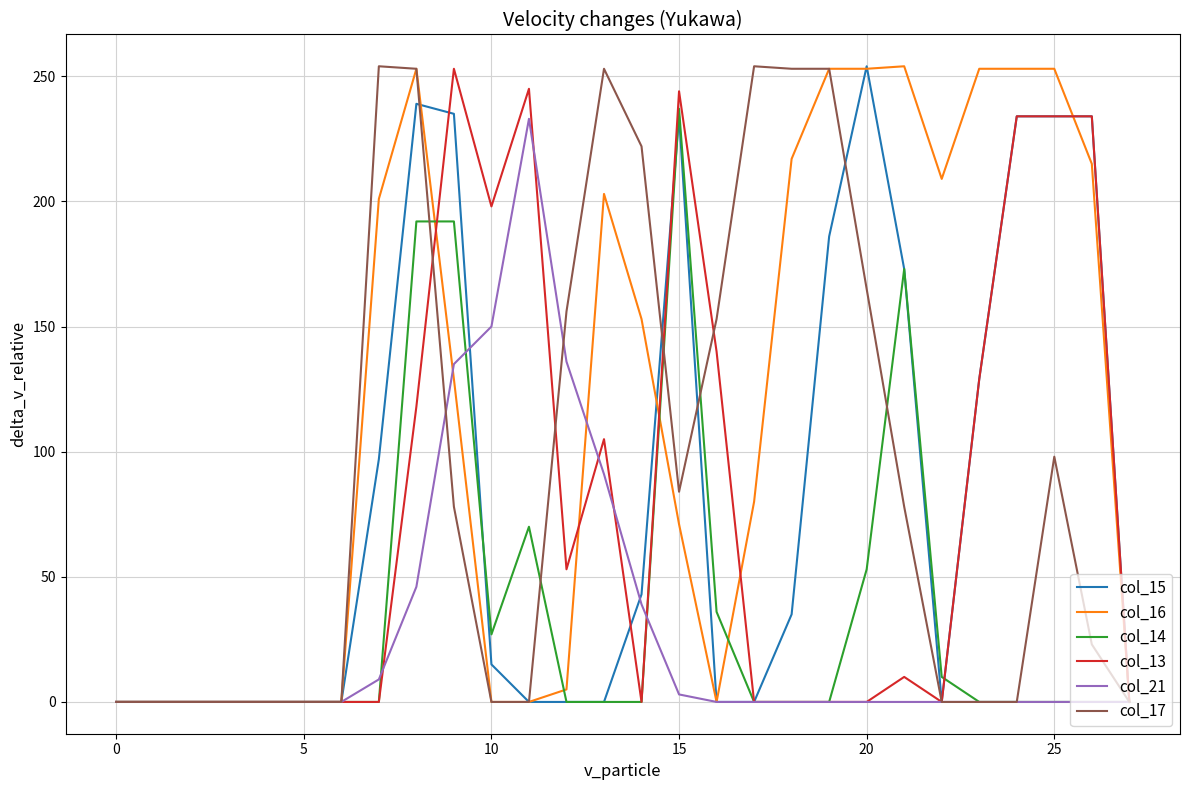

Which series has the largest total across all categories?

col_16